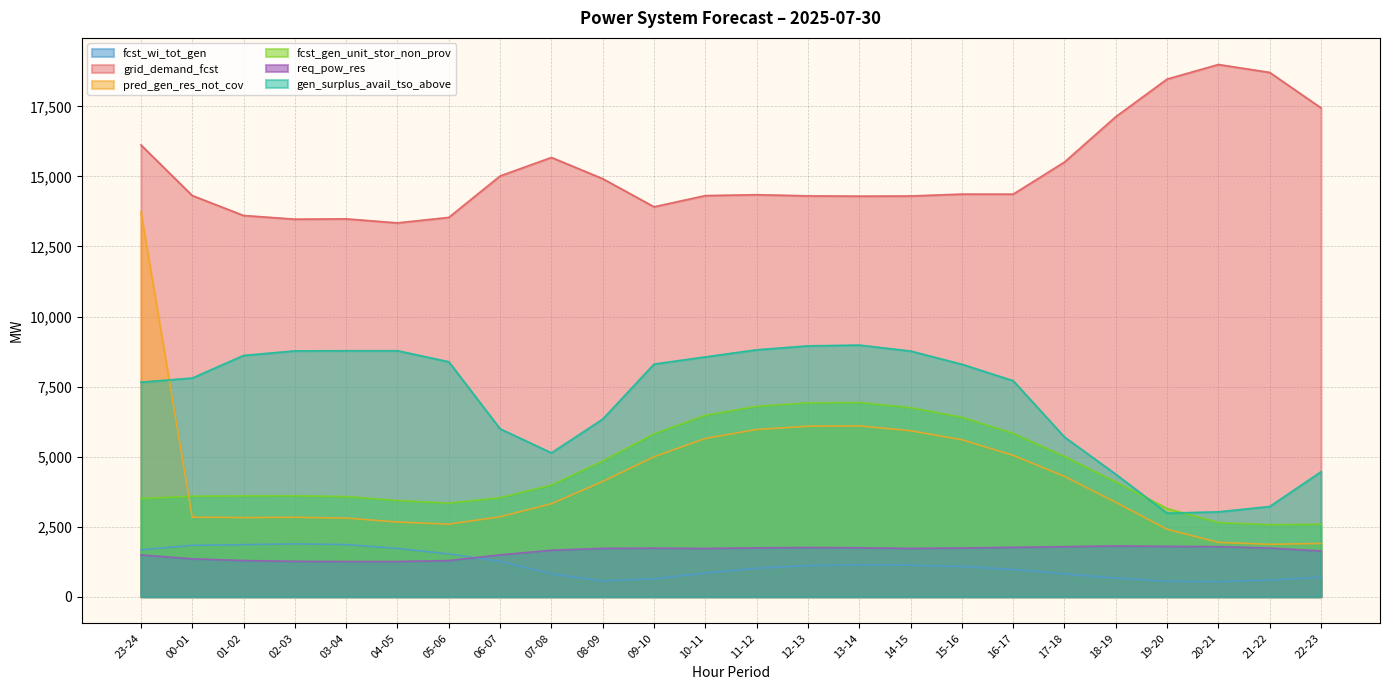

At which label does gen_surplus_avail_tso_above first exceed 8297?

01-02